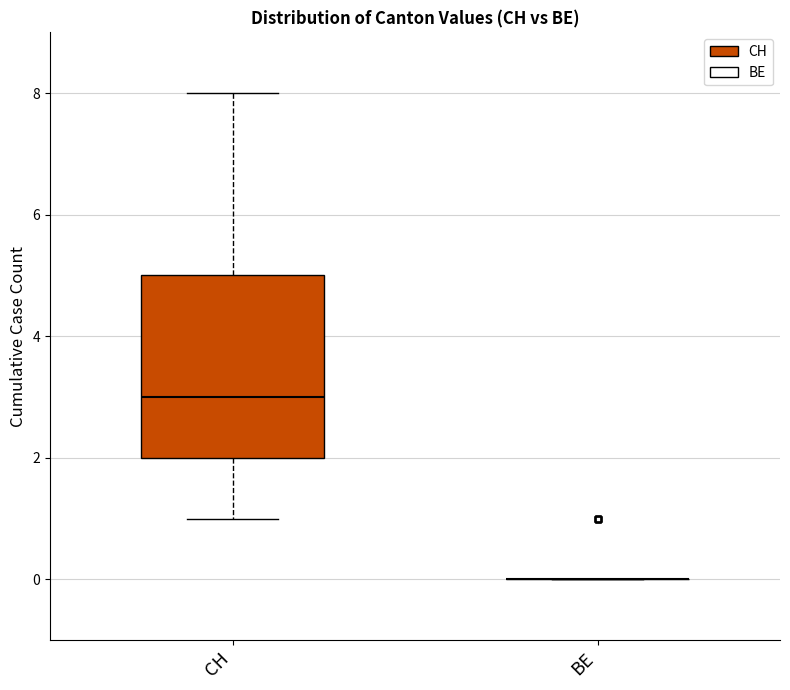

Reading left to right, read every box against the y-axis: the position of its median line, the range the box covers, and the ends of its whiskers. The values are not printed on the chart, so give them approximately, as read against the axis.

CH: median 3, box 2 to 5, whiskers 1 to 8
BE: box collapsed to a line at 0, whiskers 0 to 0